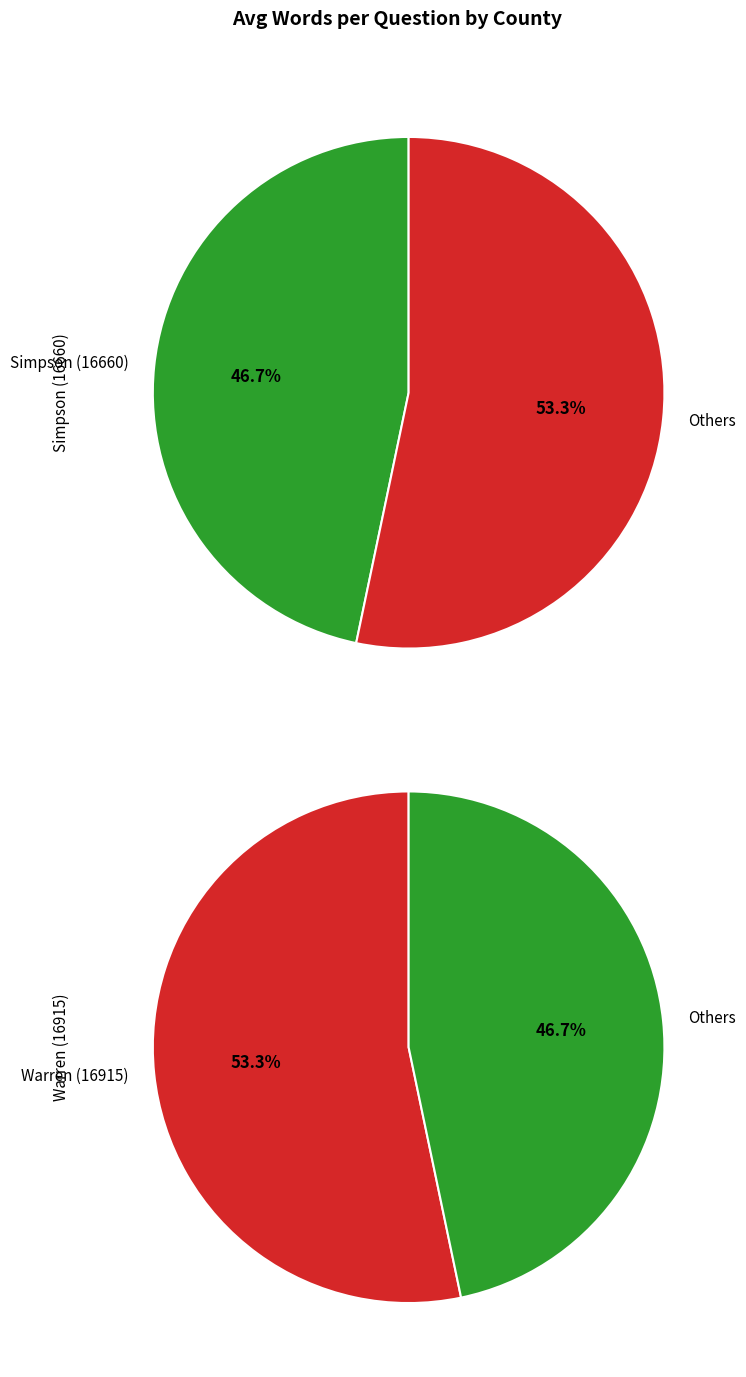

What is the change in value from Simpson (16660) to Warren (16915)?

+3.9